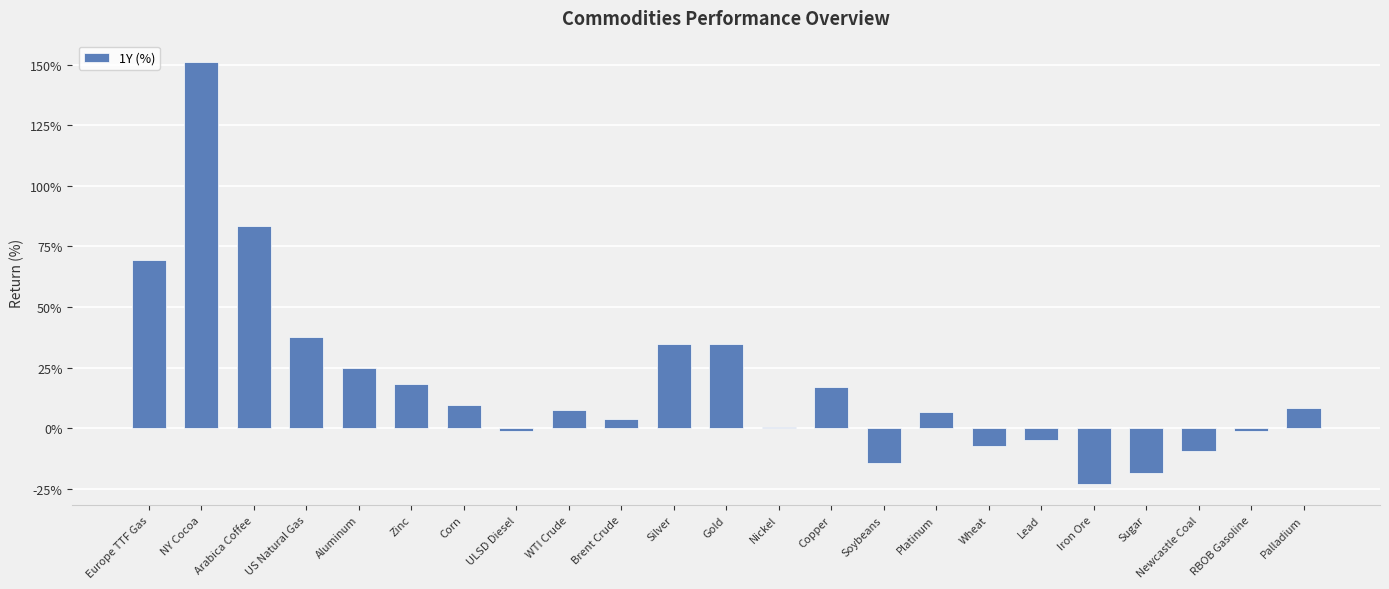

Is it true that the value at Silver is 54.3?

False